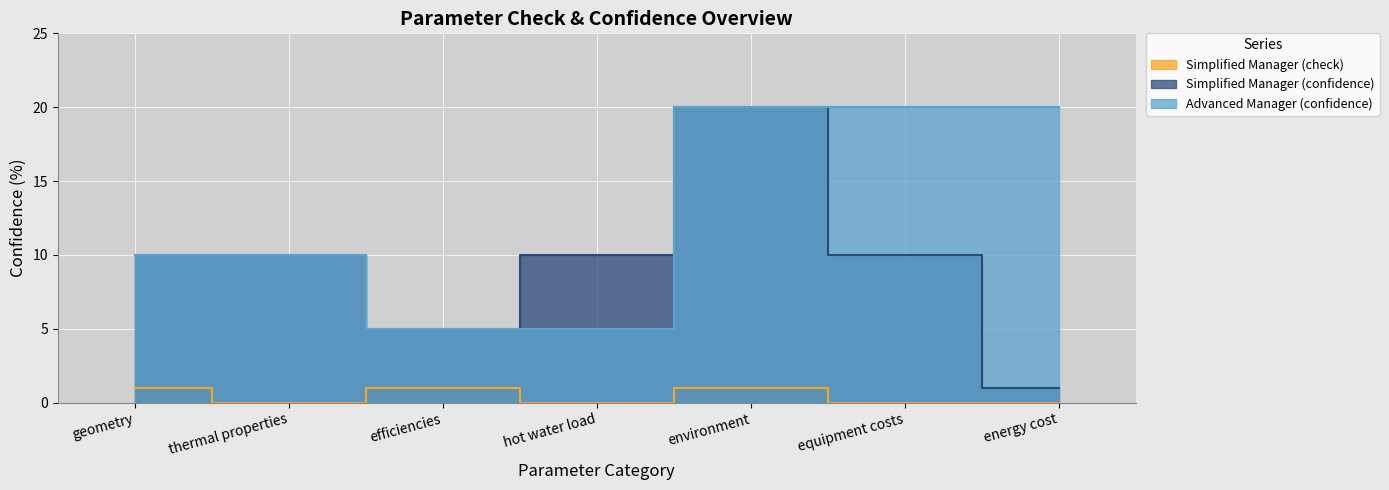

How many Advanced Manager (confidence) values are between 5 and 20?

7